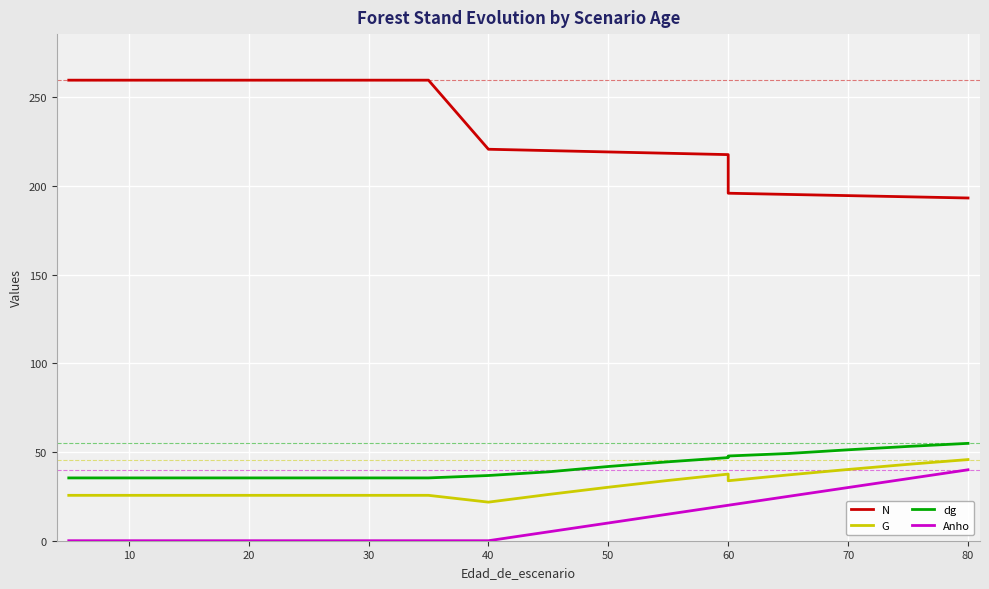

How many lines are shown in the chart?

4